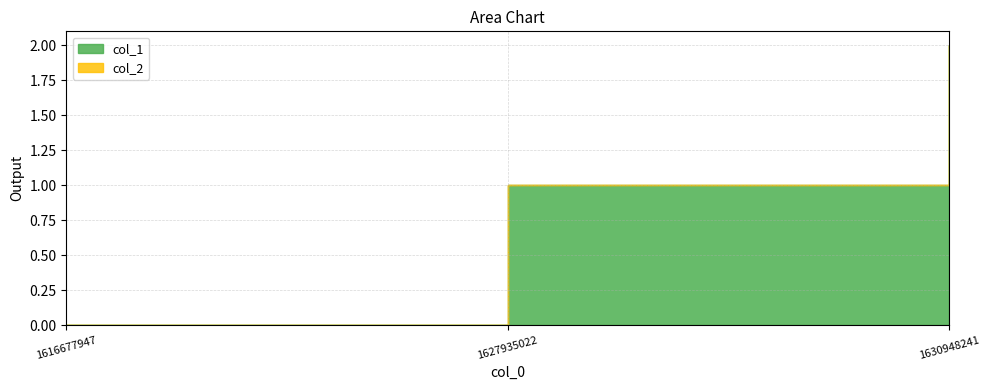

Which series has the widest spread of values?

col_1